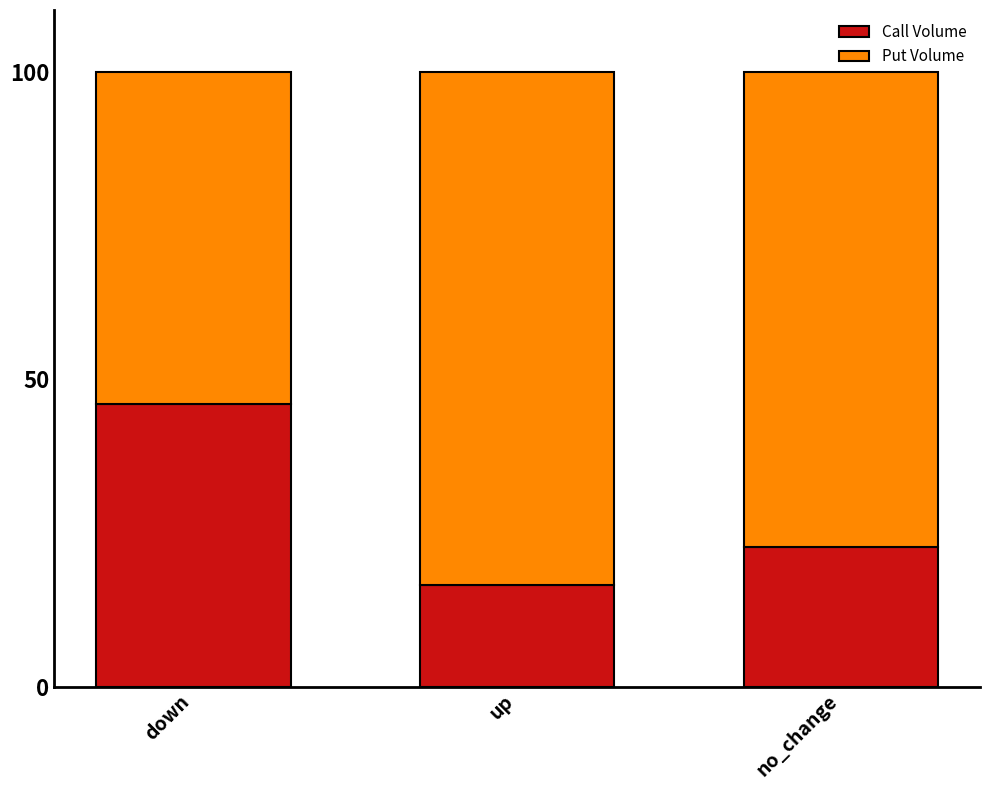

True or false: Call Volume has a value of 22.7 at no_change.

True